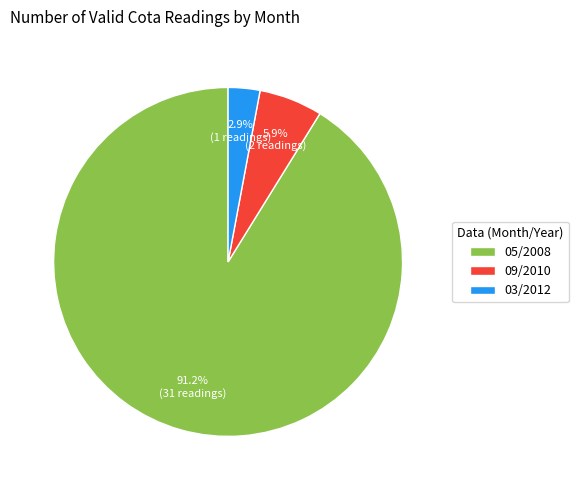

To the nearest percent, what is the difference between the 05/2008 and 03/2012 slice percentages?

88%